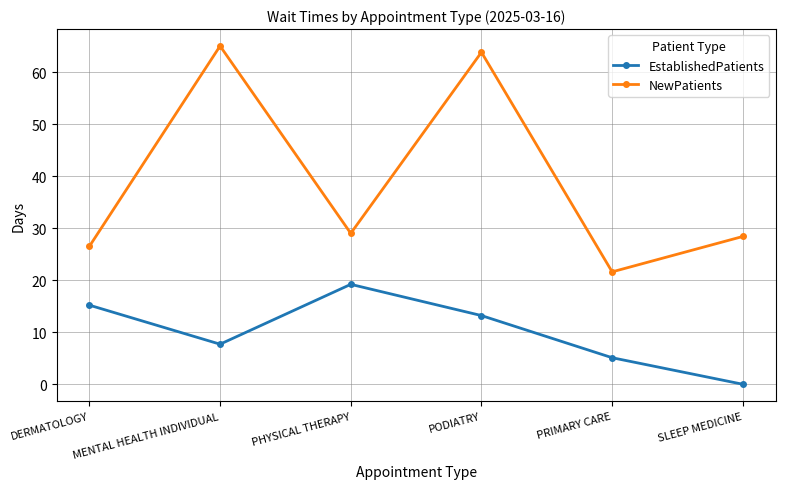

True or false: NewPatients has a value of 21.6 at PRIMARY CARE.

True